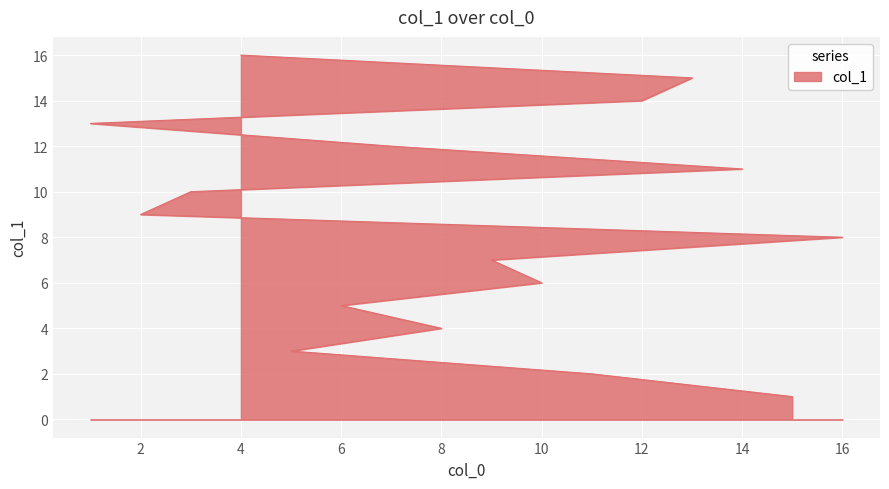

The value at 3 is 13. True or false?

False